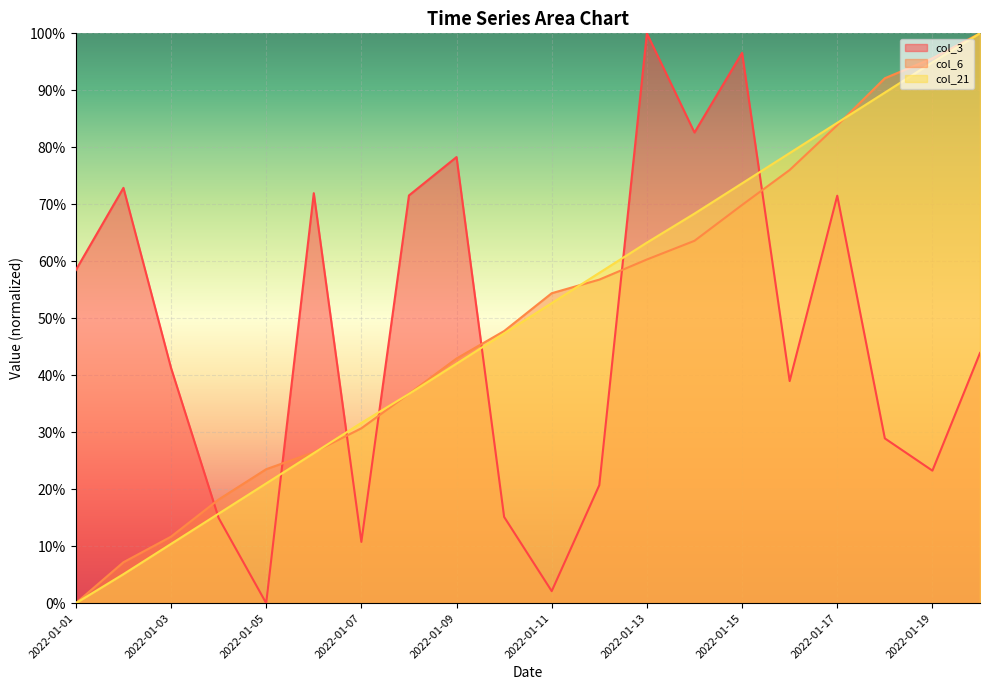

Which series has the largest range (max minus min)?

col_3